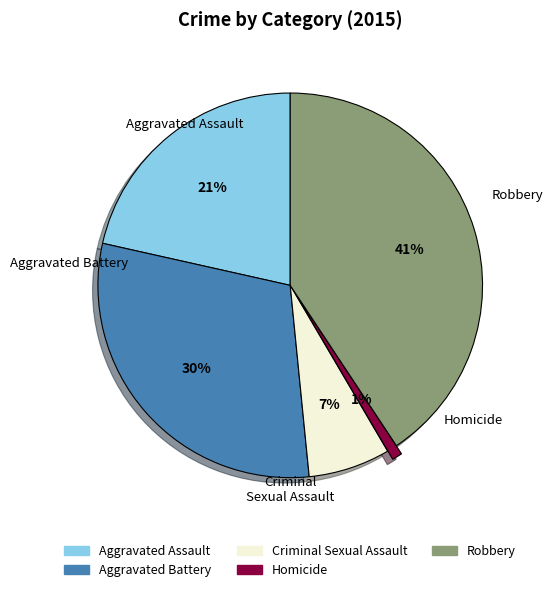

How many segments does this pie chart have?

5